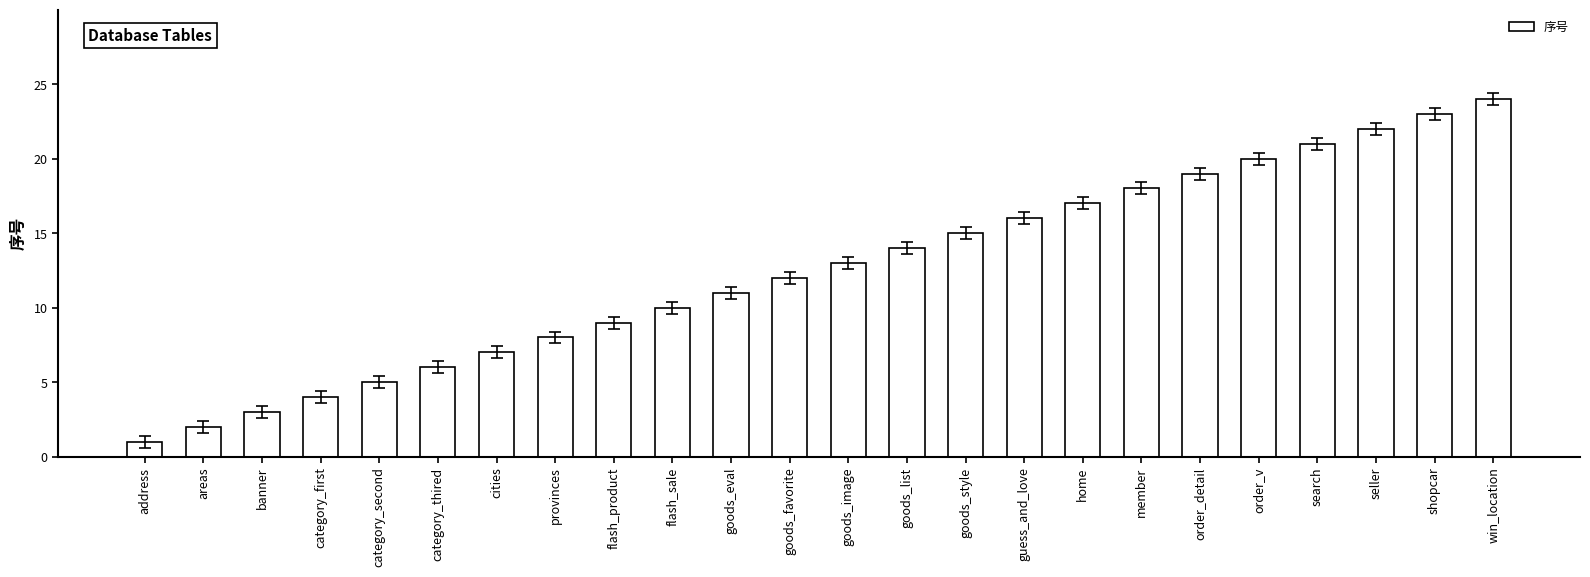

How many data points are less than 13?

12